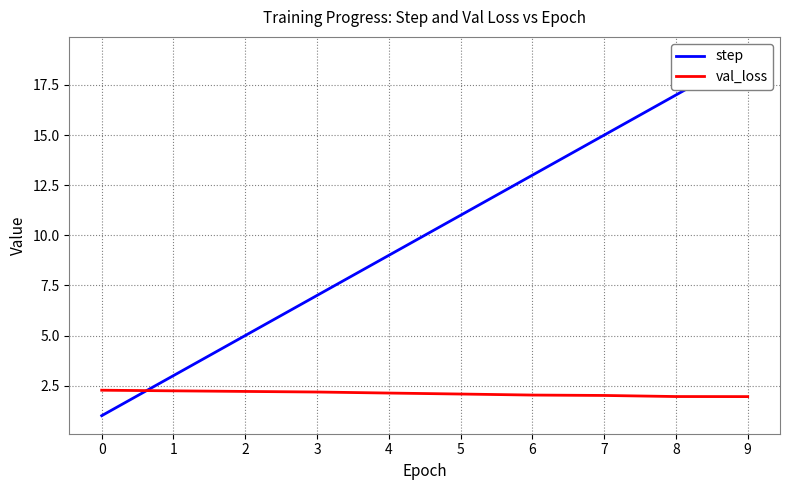

At how many categories does at least one series exceed 3?

8